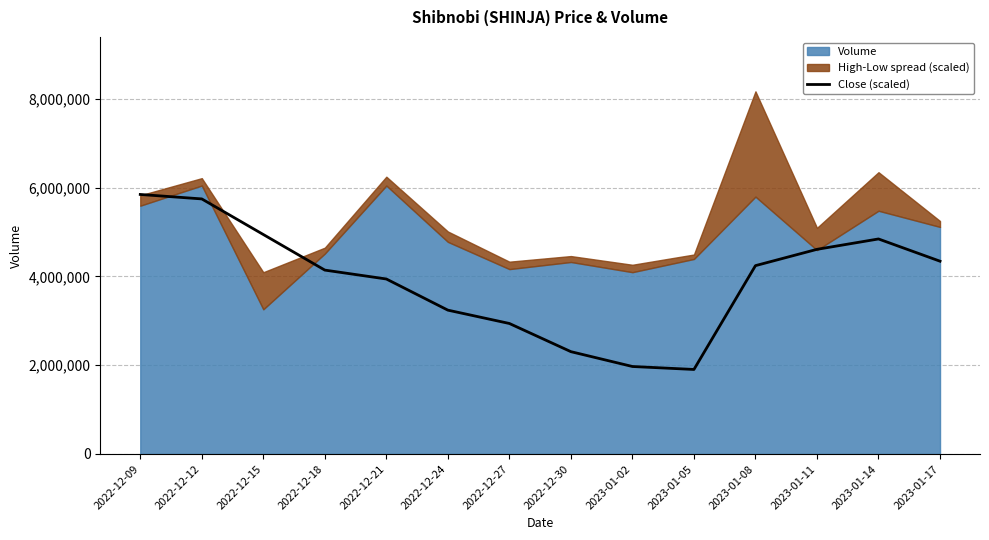

The value of Close (scaled) at 2022-12-30 is 1186760.1. True or false?

False